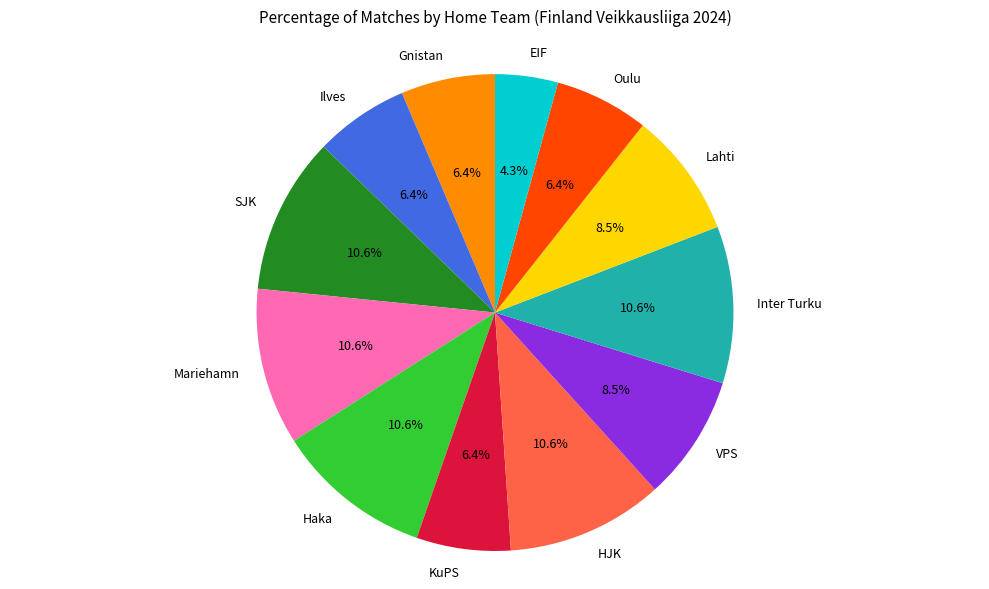

To the nearest percent, what is the average slice percentage?

8%